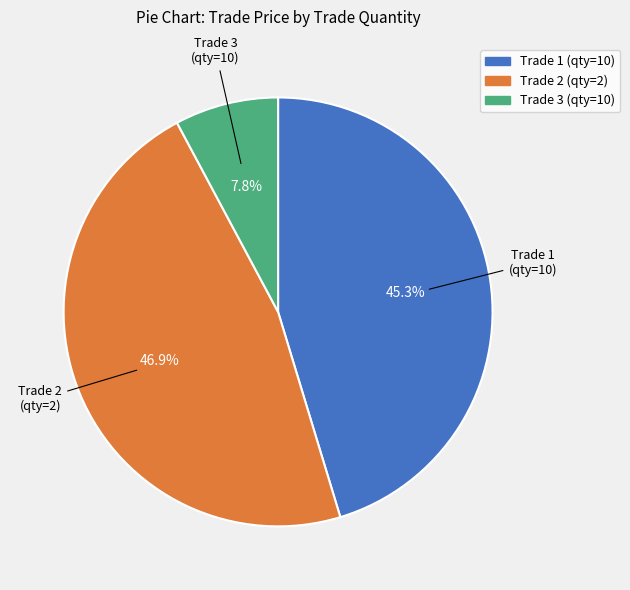

How many segments does this pie chart have?

3